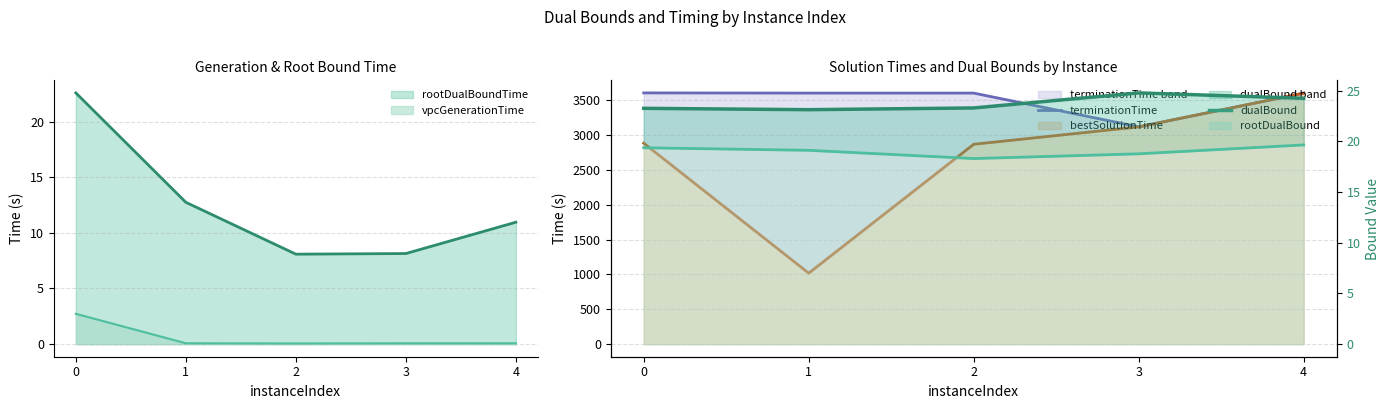

What is the difference between the dualBound values at 4 and 0?

1.0